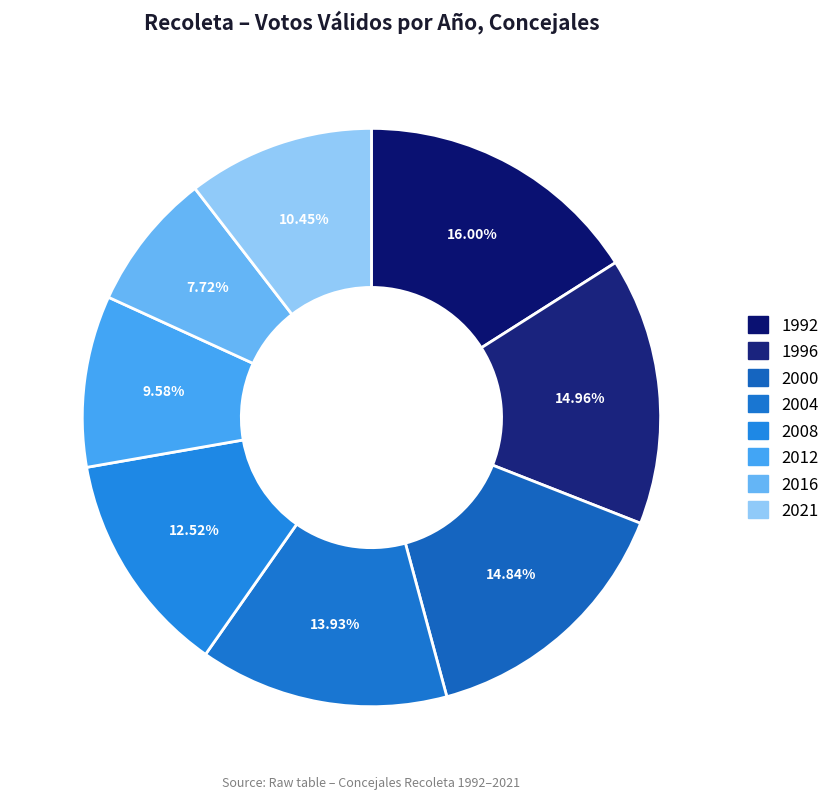

Rank the categories by value from lowest to highest.

2016, 2012, 2021, 2008, 2004, 2000, 1996, 1992